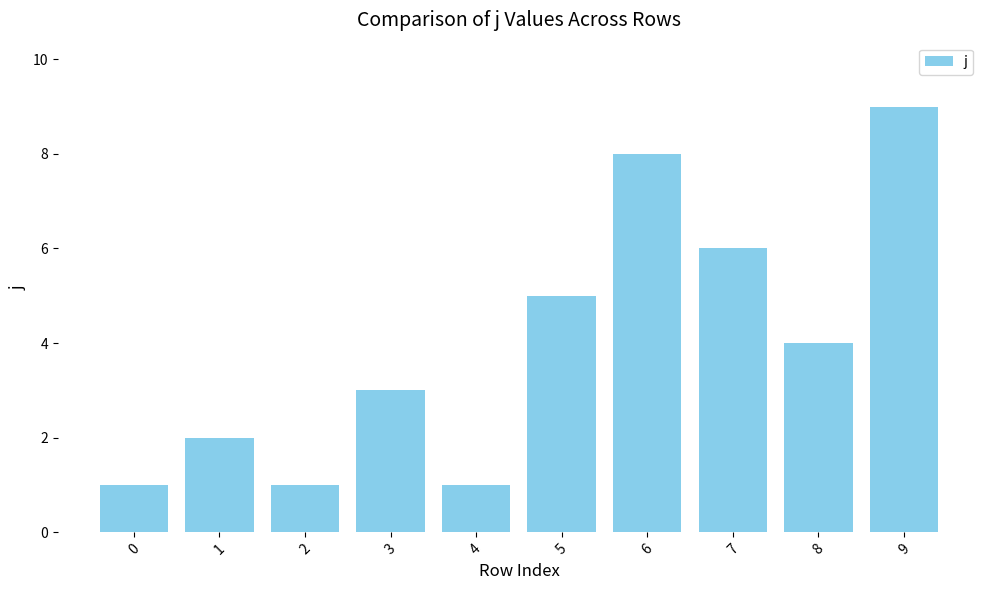

The chart shows a value of 2 at 1. True or false?

True